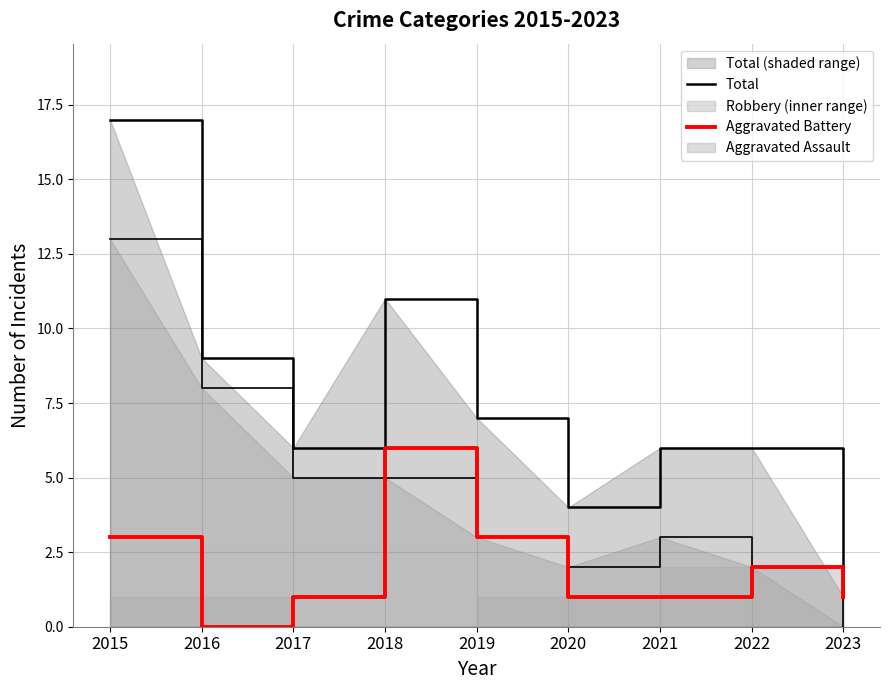

How many lines are shown in the chart?

2